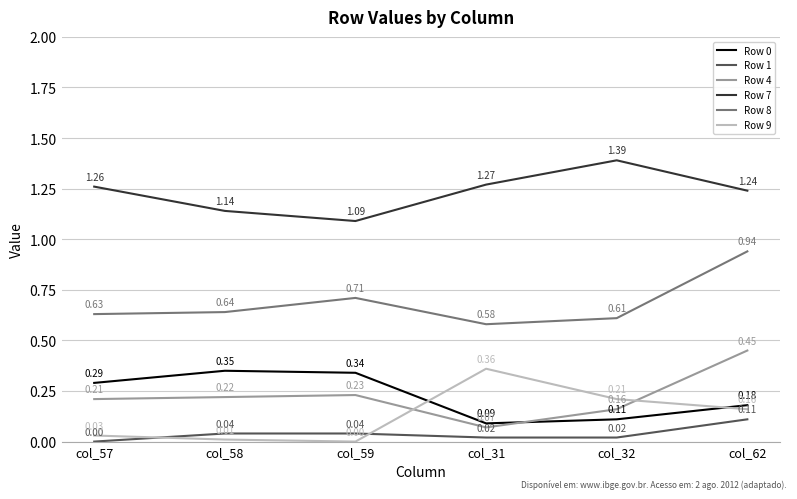

What is the total value across all series at col_31?

2.4